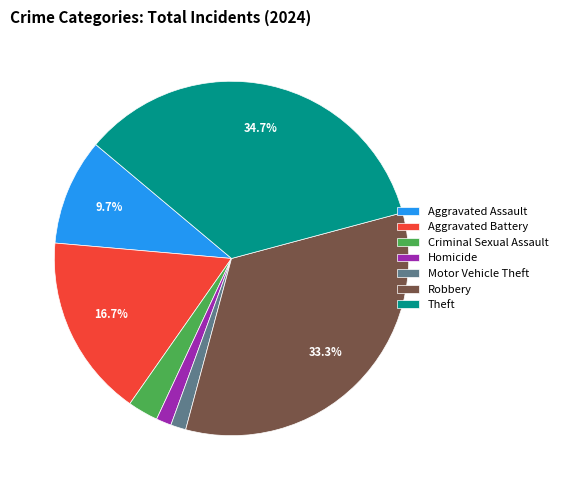

What percentage is the Criminal Sexual Assault slice, to the nearest percent?

3%